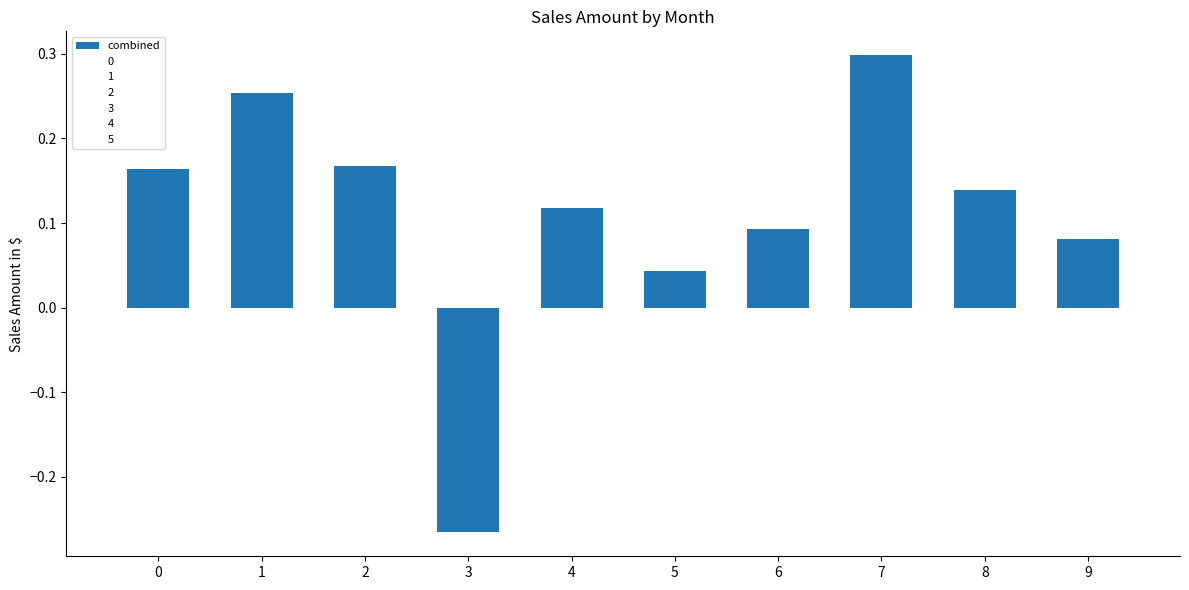

True or false: the data shows 0.4 at 1.

False